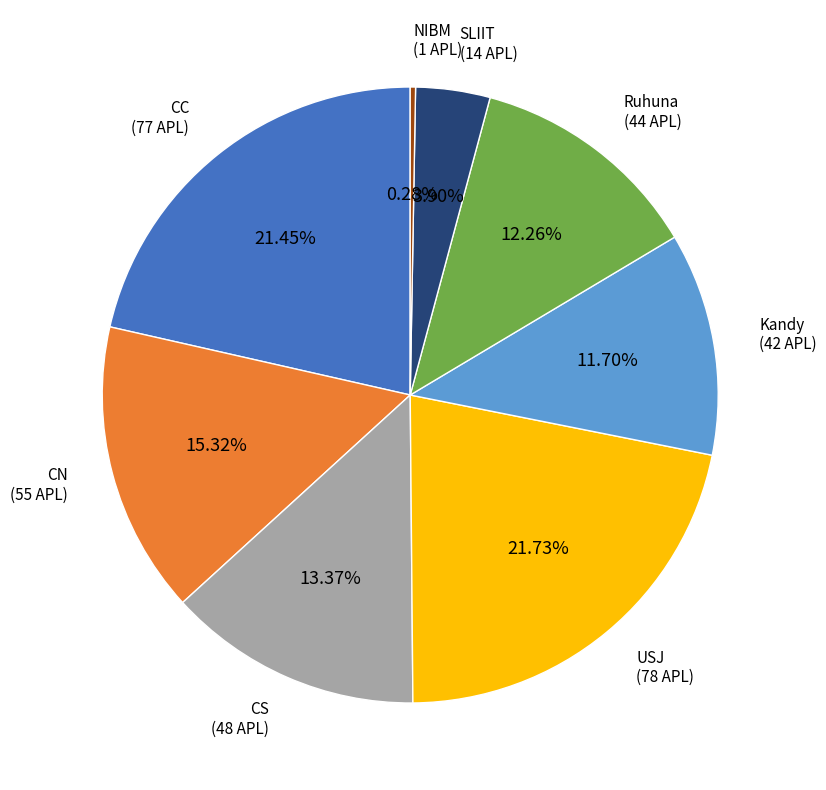

Is there any slice that represents more than half of the pie?

No